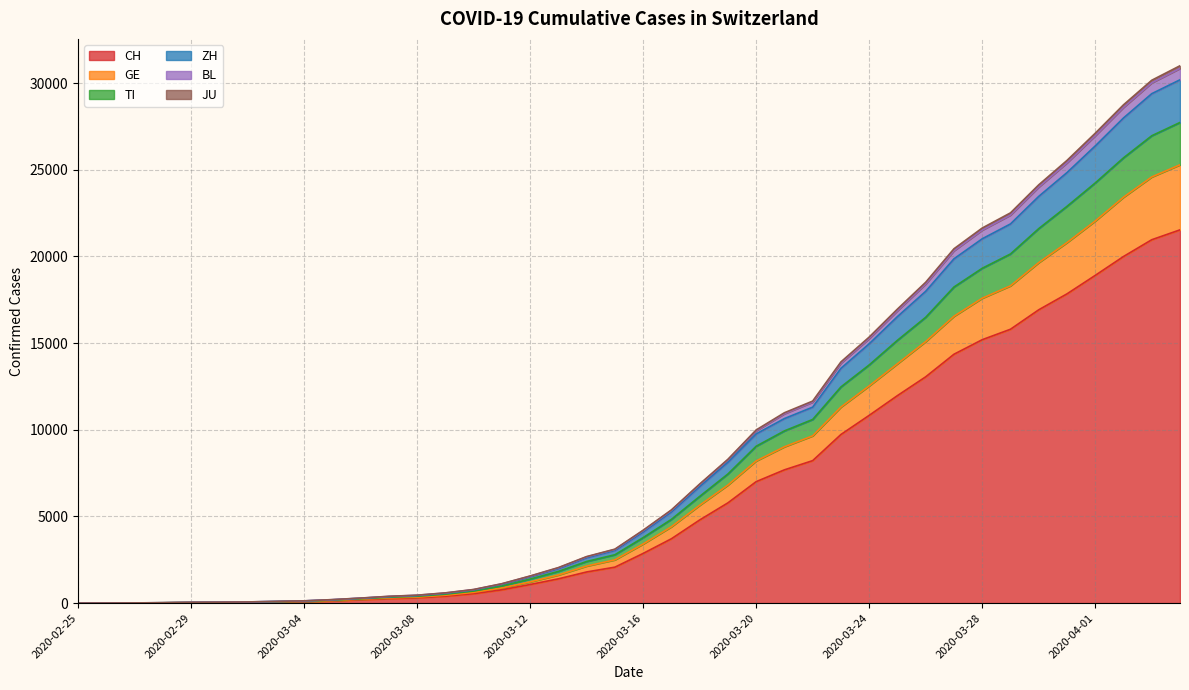

What position from the left is 2020-03-26?

31